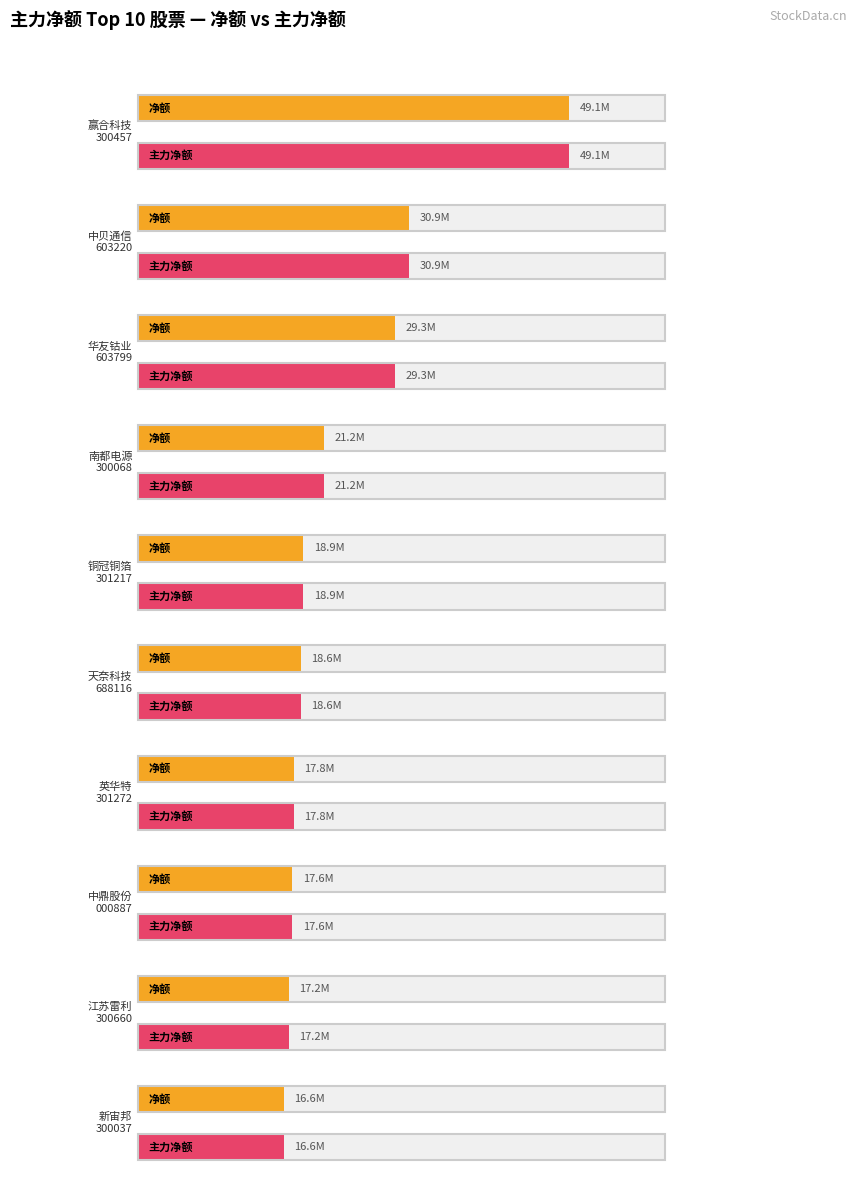

How many bars are there in total?

20